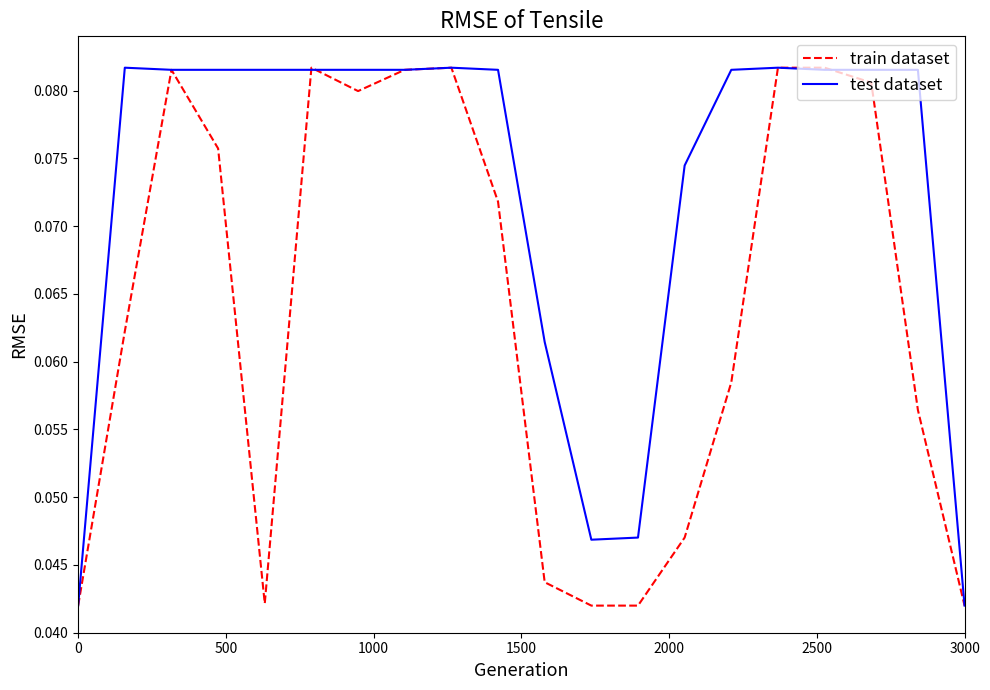

Which series has the largest total across all categories?

test dataset